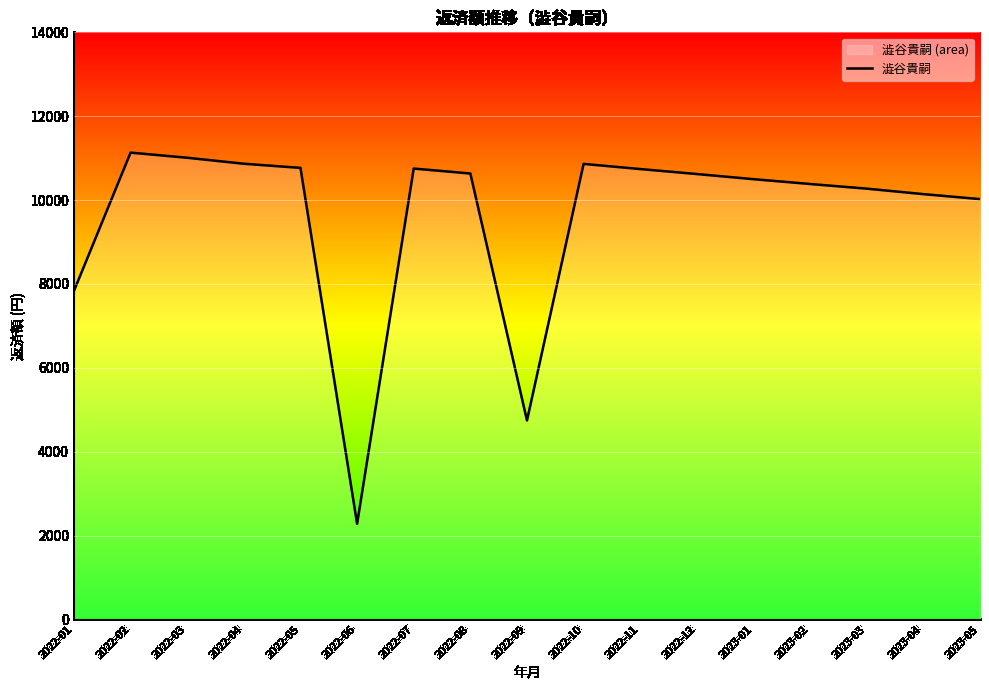

What is the difference between the values at 2022-09 and 2022-02?

6386.4